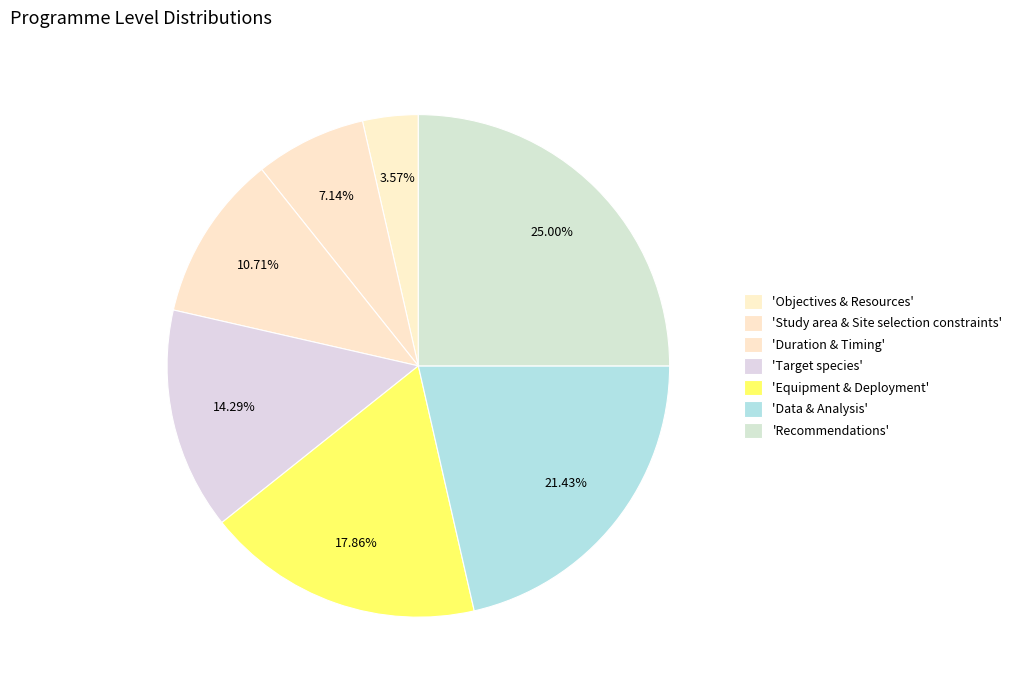

How many slices are in this pie chart?

7